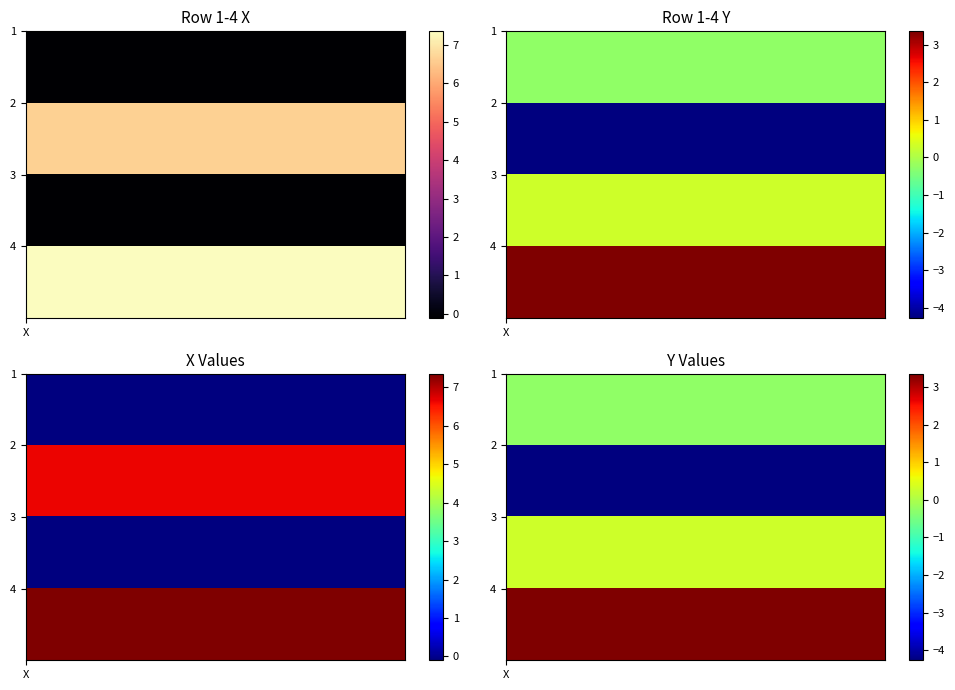

The value of 2 at 1 is -4.3. True or false?

True